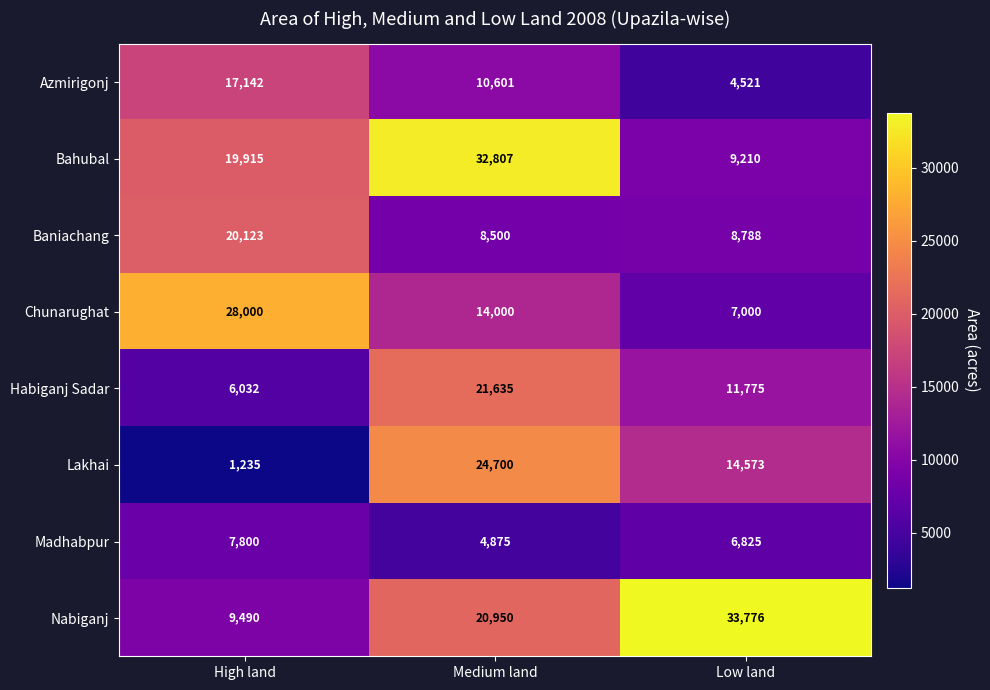

What is the average value of the Habiganj Sadar series?

13147